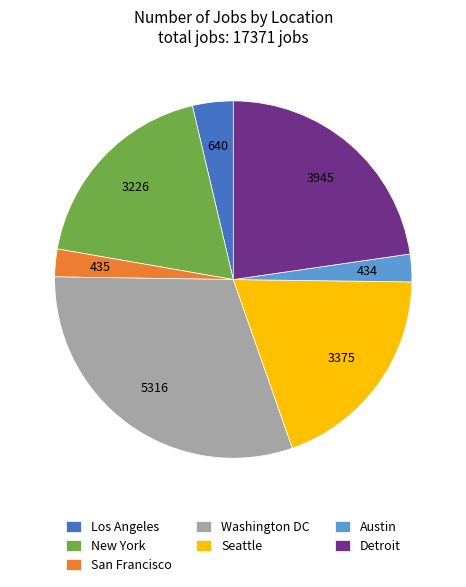

Combined, do Los Angeles and Seattle account for over 50%?

No